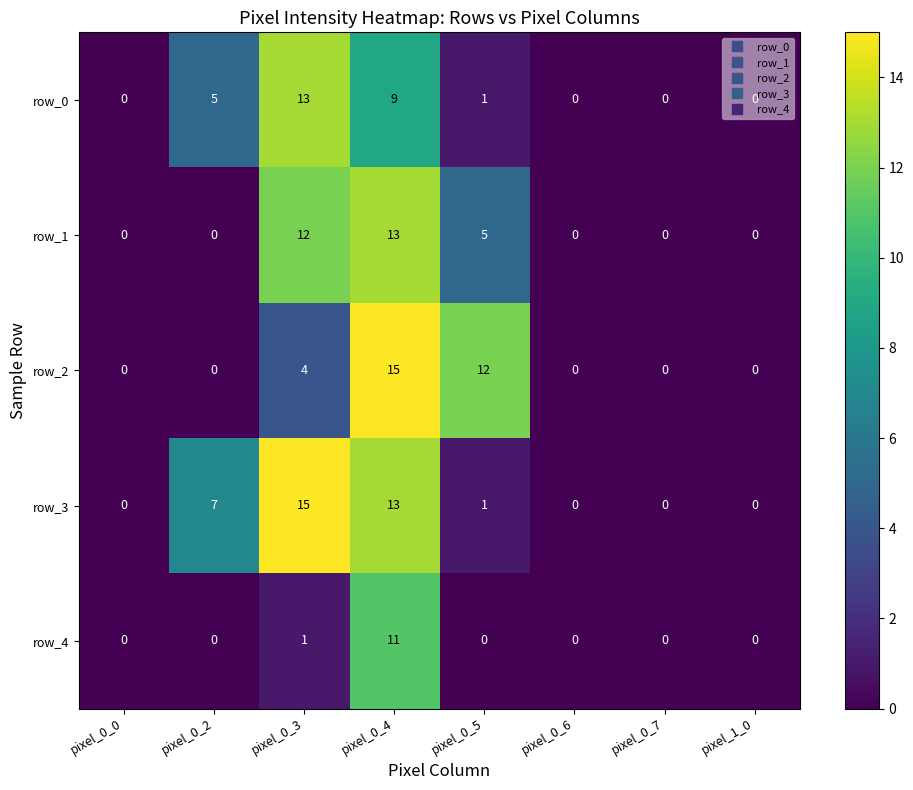

At which category is the sum across all series the highest?

pixel_0_4